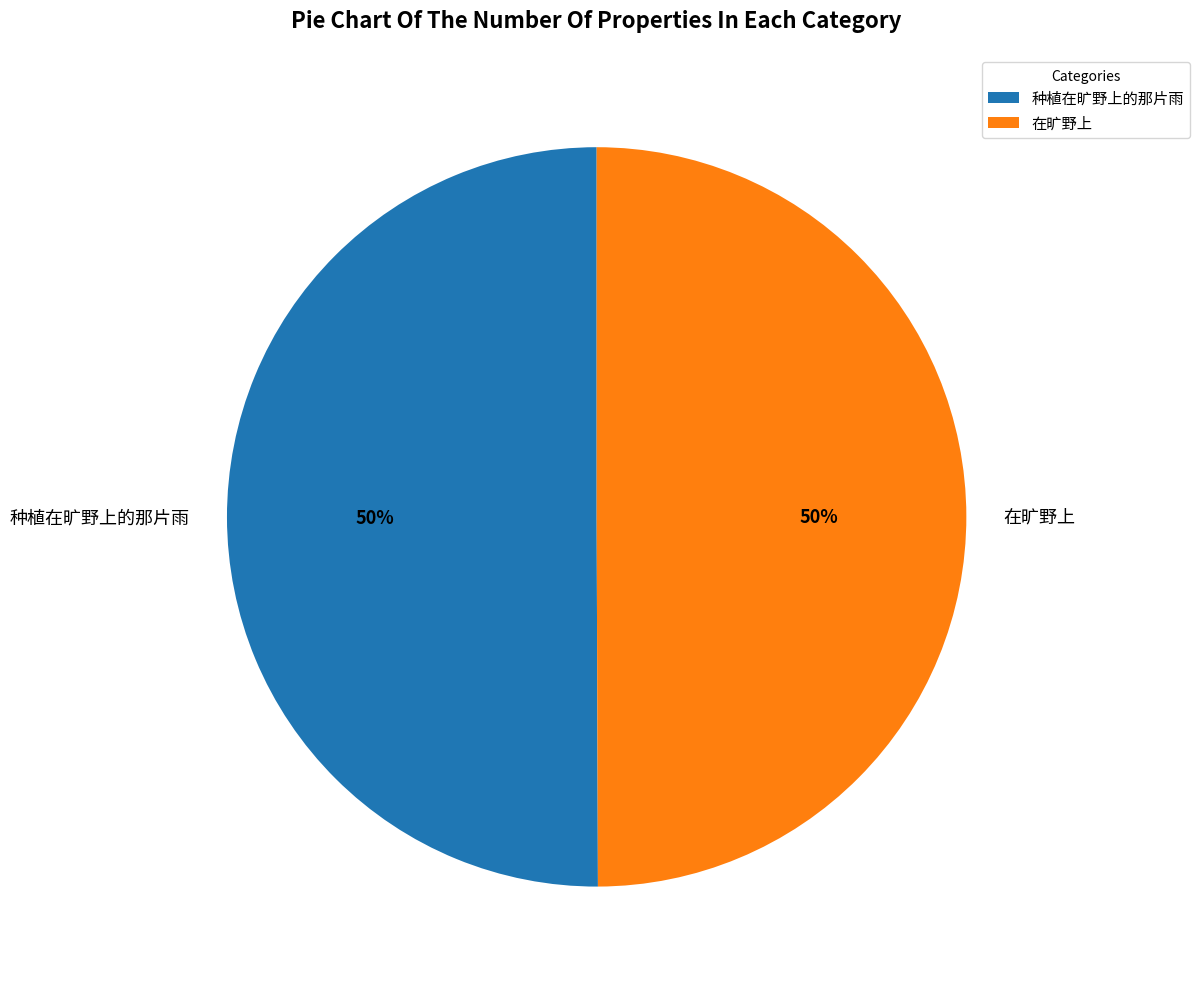

Approximately how many times larger is the value at 在旷野上 compared to 种植在旷野上的那片雨?

1.0